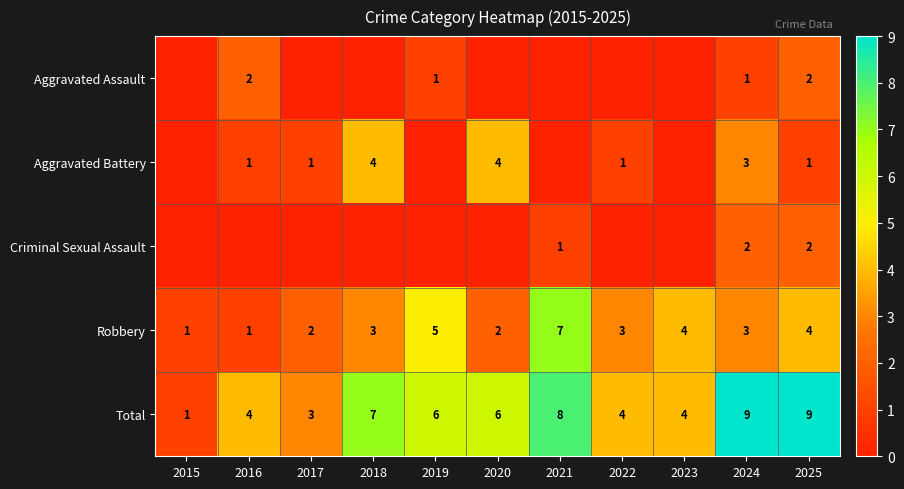

True or false: Aggravated Battery has a value of 1 at 2024.

False